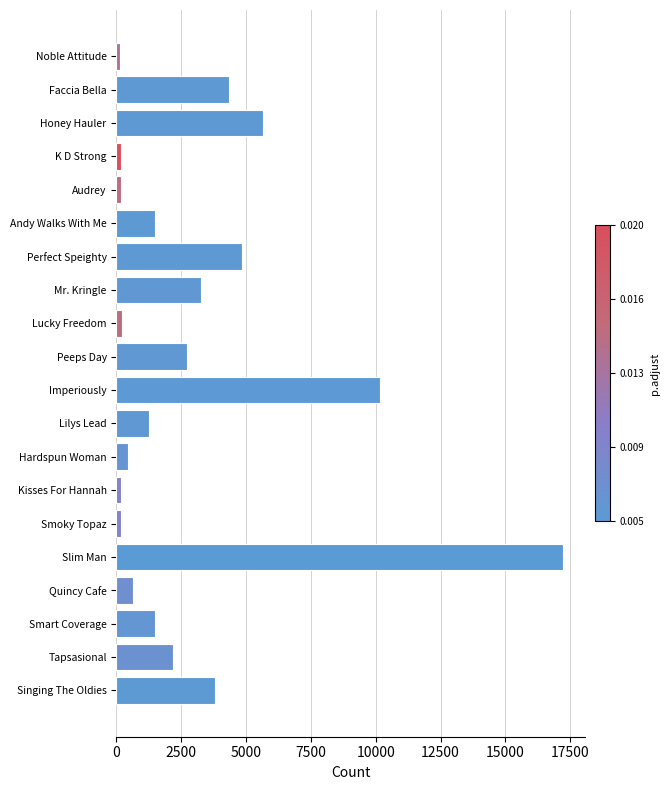

Is it true that the value at Mr. Kringle is 5863.1?

False